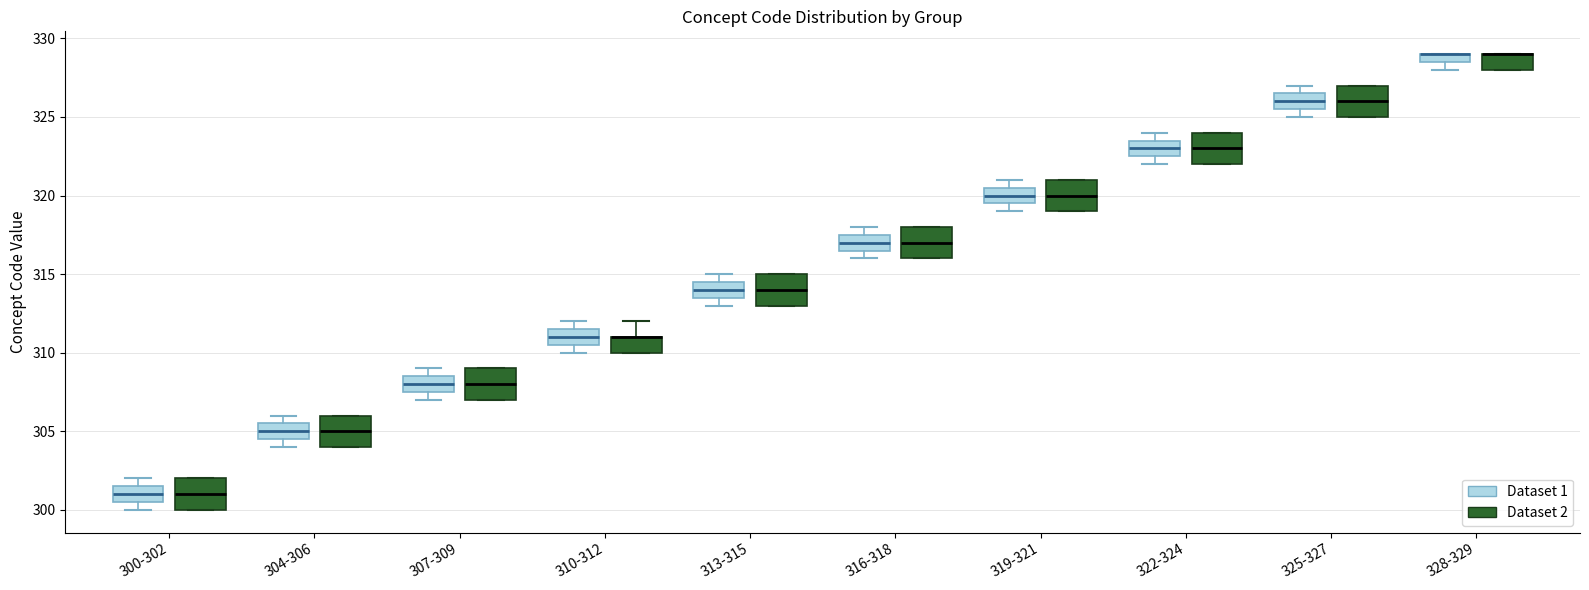

Where is the lower edge of the box for 307-309 (Dataset 2) on the y-axis? The values are not printed on the chart, so give them approximately, as read against the axis.

307.0